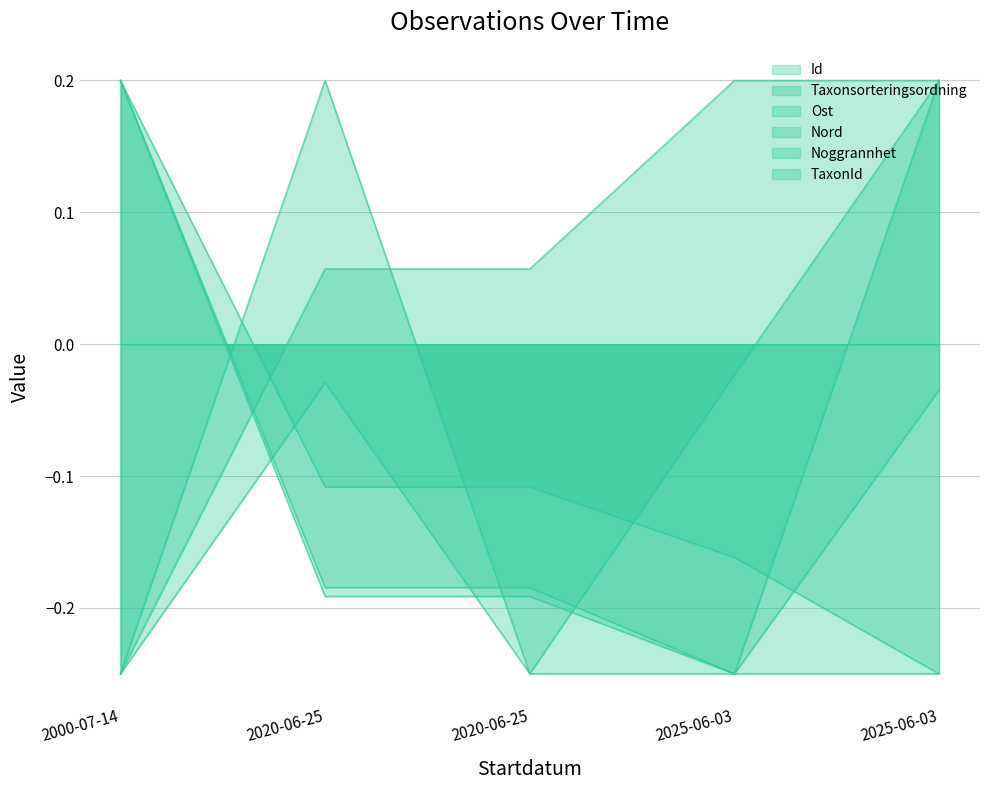

How many data points does each series have?

5